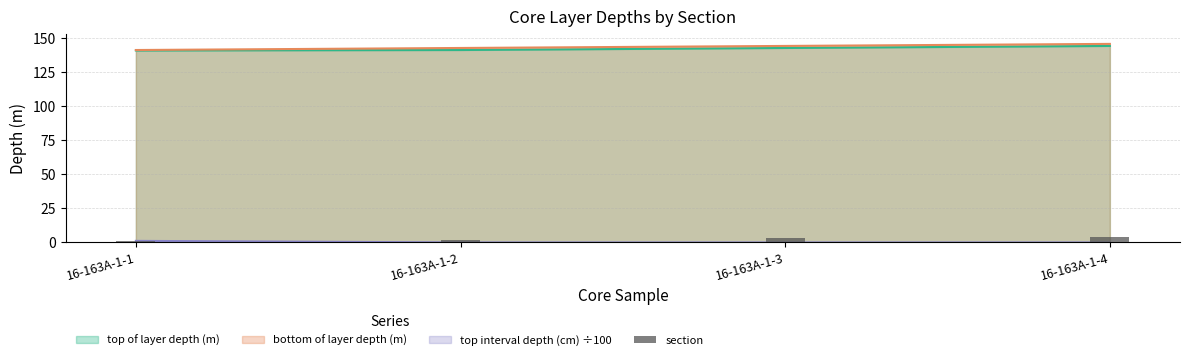

List the labels in order of value, largest first.

16-163A-1-4, 16-163A-1-3, 16-163A-1-2, 16-163A-1-1